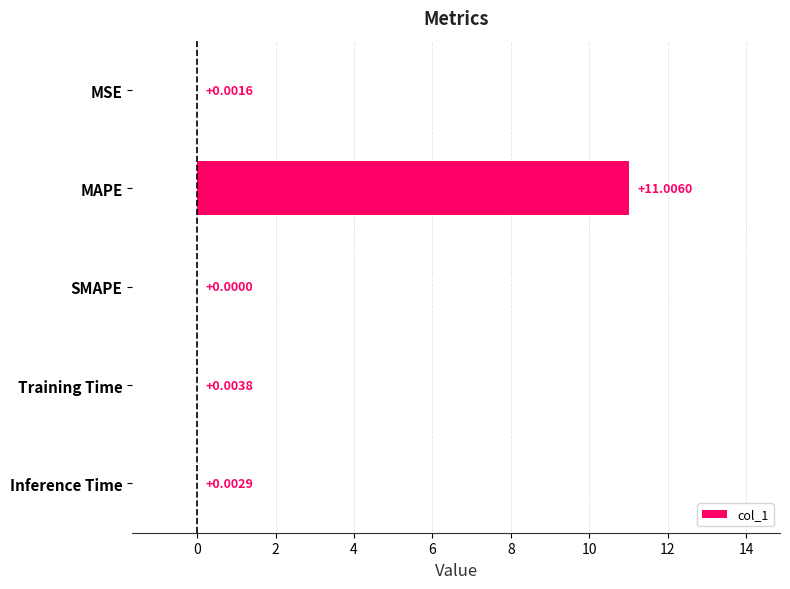

Count the number of categories in the chart.

5